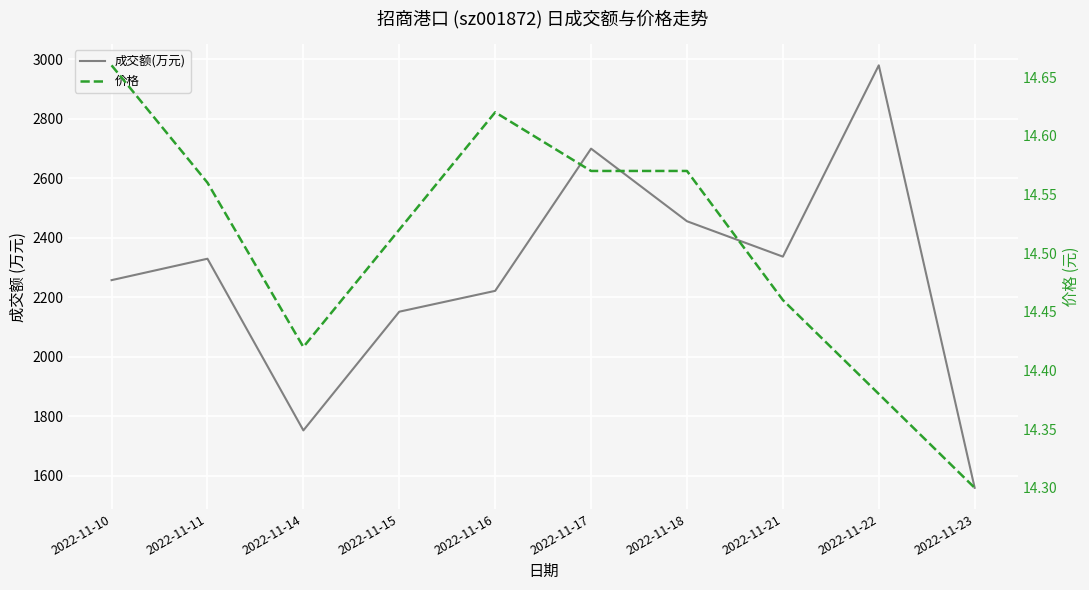

True or false: 价格 has more than 0 points higher than both neighbors.

True